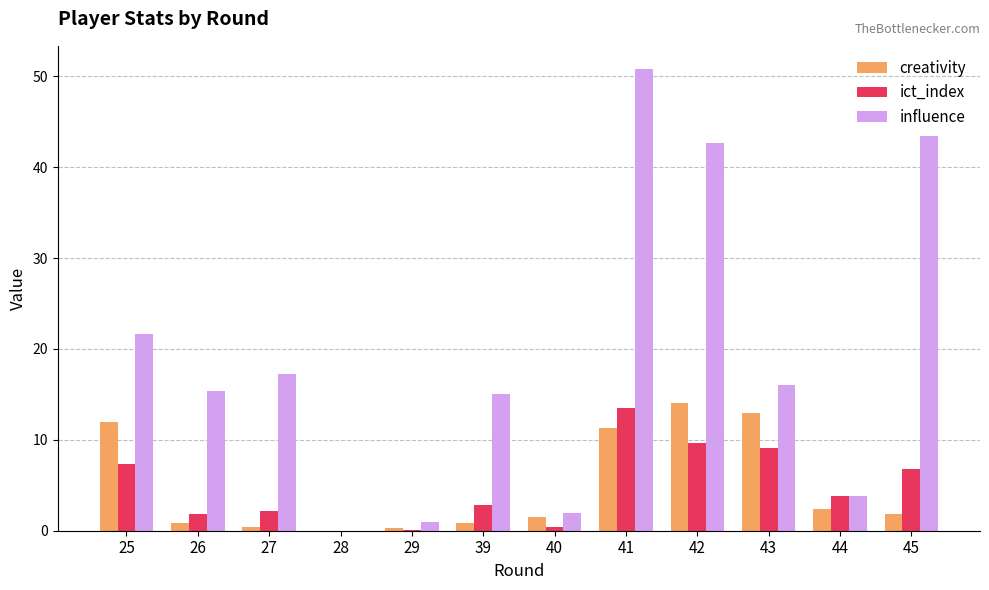

Which series changed the most between 29 and 45?

influence